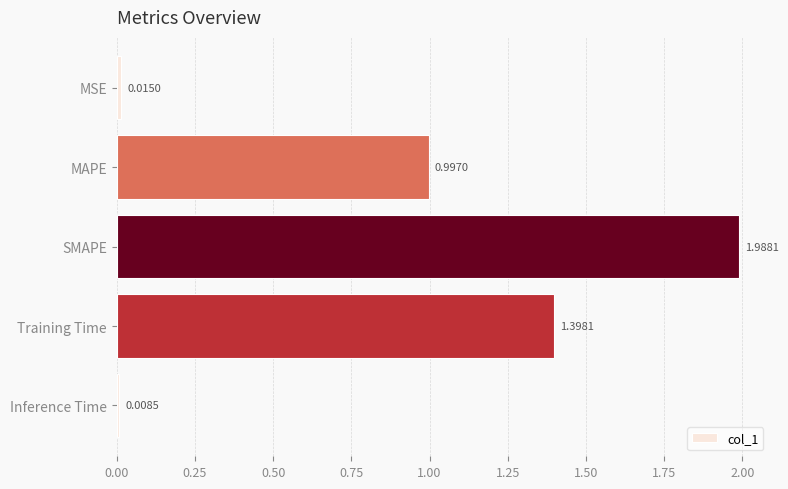

What is the label of the 2nd bar from the bottom?

Training Time